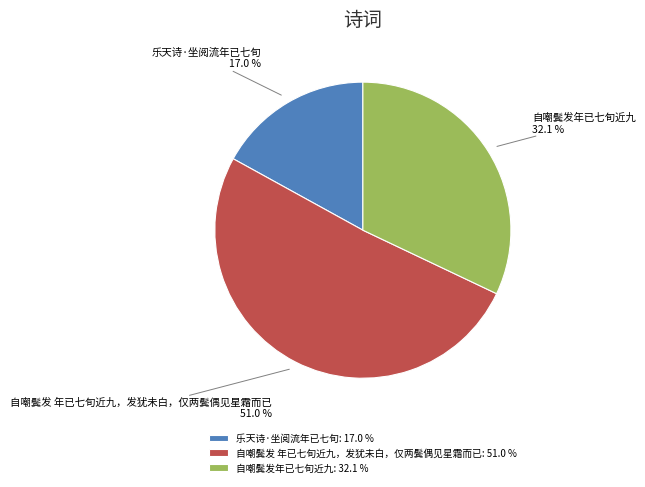

To the nearest percent, what is the difference between the 自嘲鬓发年已七旬近九 and 乐天诗·坐阅流年已七旬 slice percentages?

15%